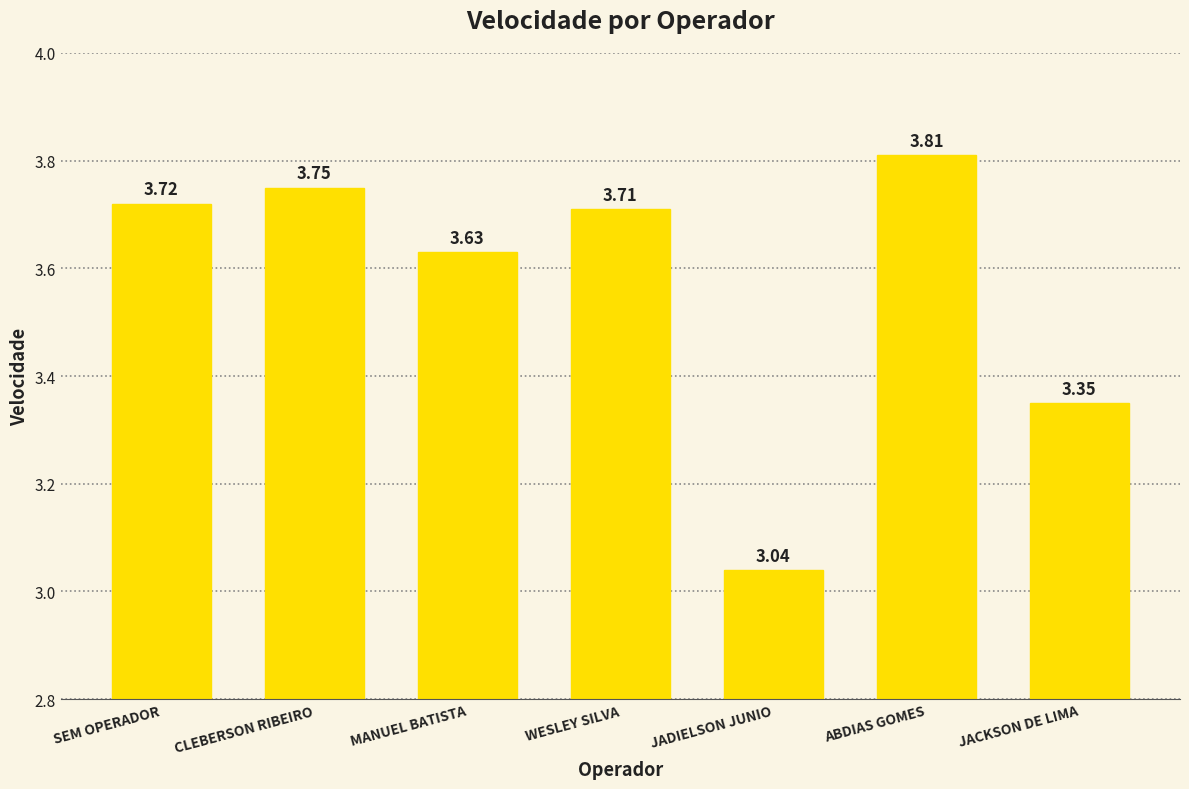

Which label corresponds to the largest value in the chart?

ABDIAS GOMES